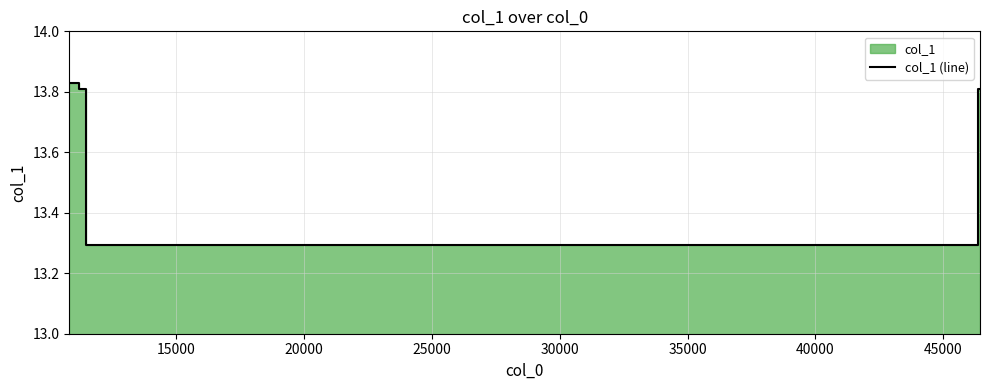

What is the maximum value shown in the chart?

13.8